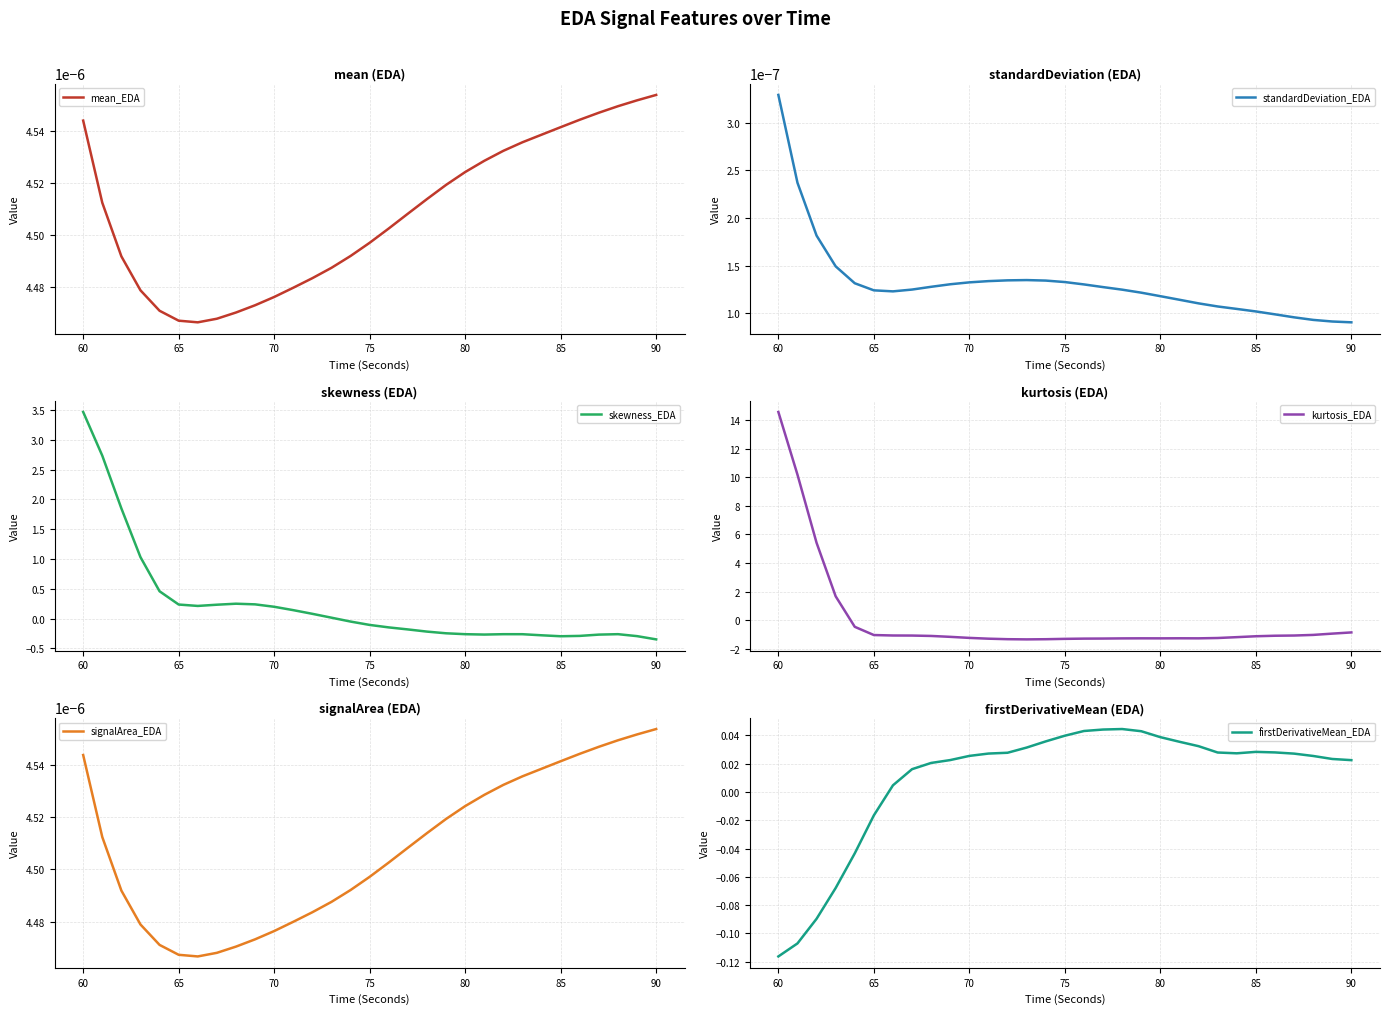

List the series in order of their peak value, highest first.

kurtosis_EDA, skewness_EDA, firstDerivativeMean_EDA, signalArea_EDA, mean_EDA, standardDeviation_EDA